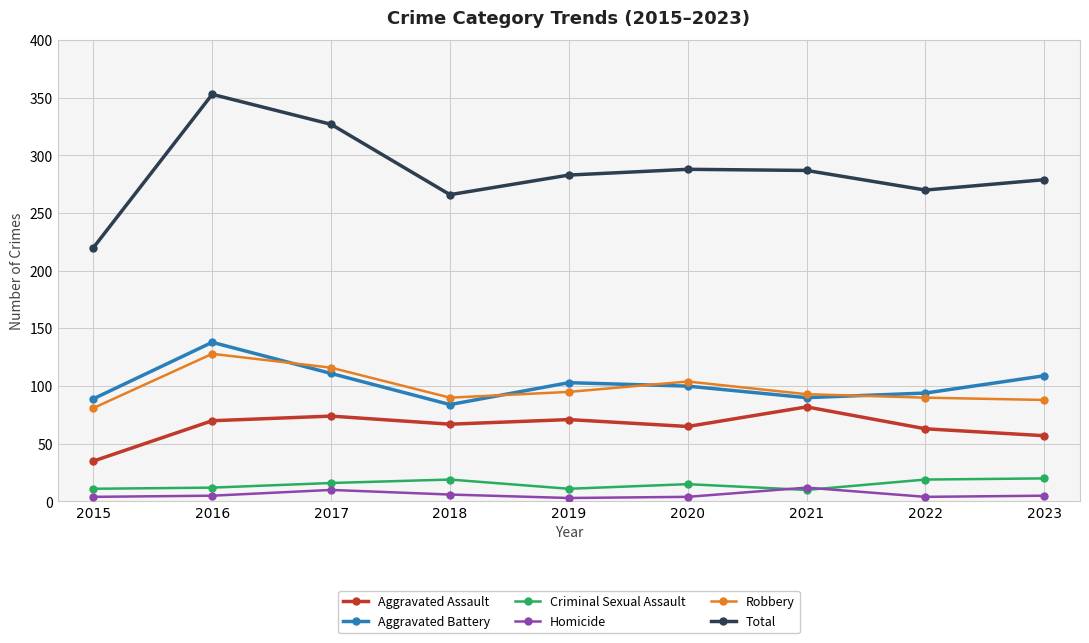

True or false: Aggravated Battery has a value of 138 at 2016.

True